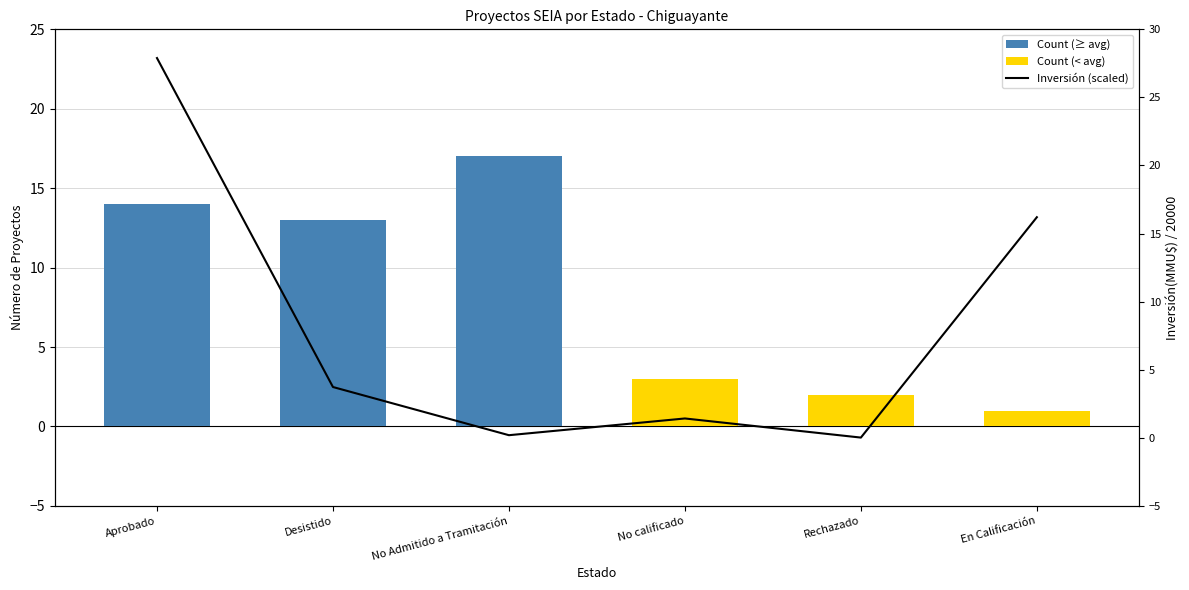

What position from the right is Desistido?

5